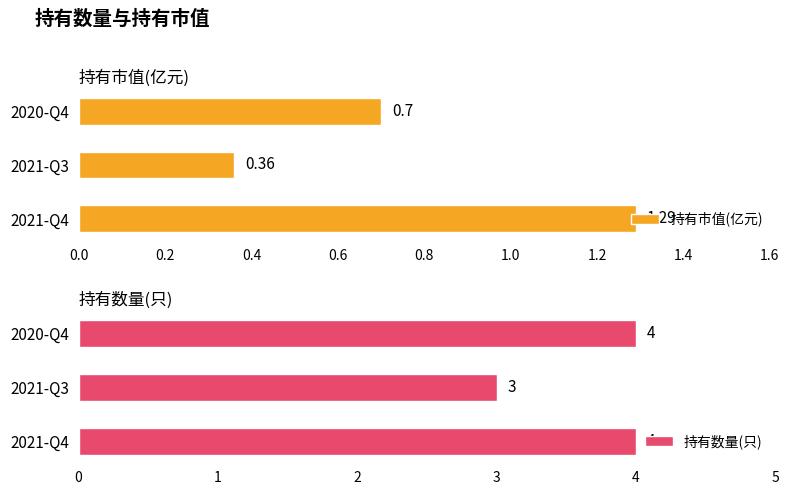

What is the value of the 持有数量(只) bar at the 3rd from the left?

4.0